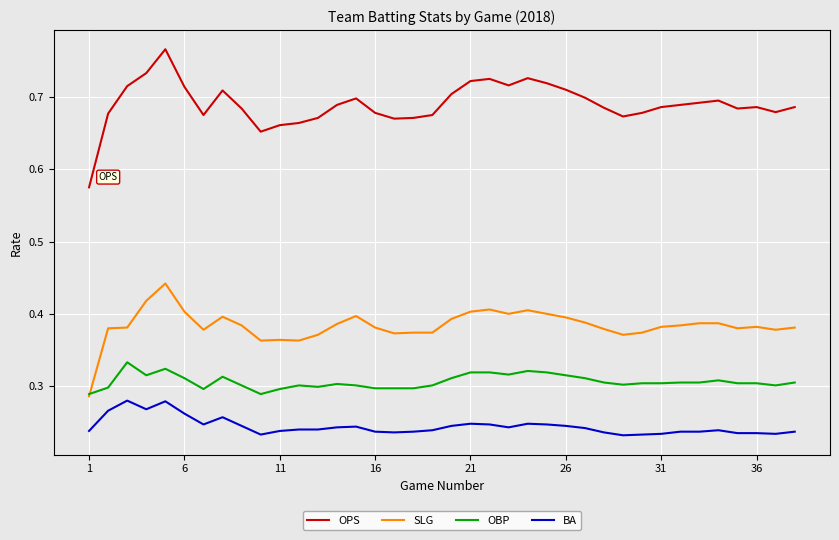

What is the sum of all SLG values?

14.6